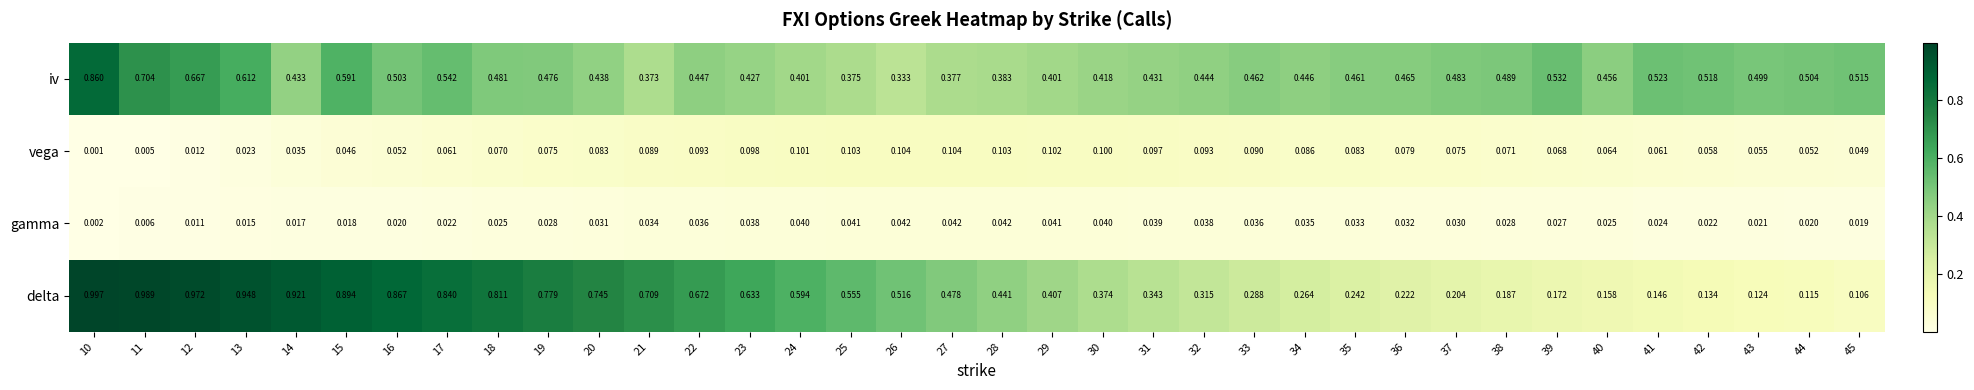

Rank the series at 24 from lowest to highest value.

gamma, vega, iv, delta